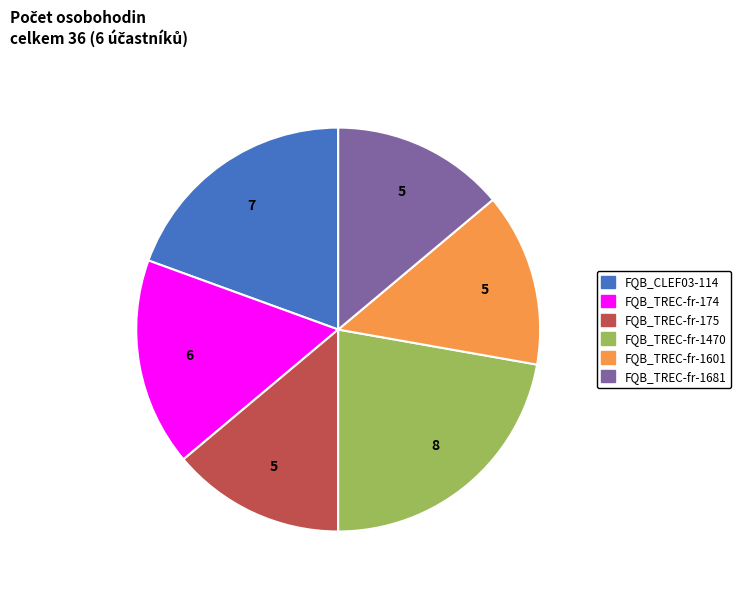

Does FQB_TREC-fr-1470 account for over 50% of the chart?

No